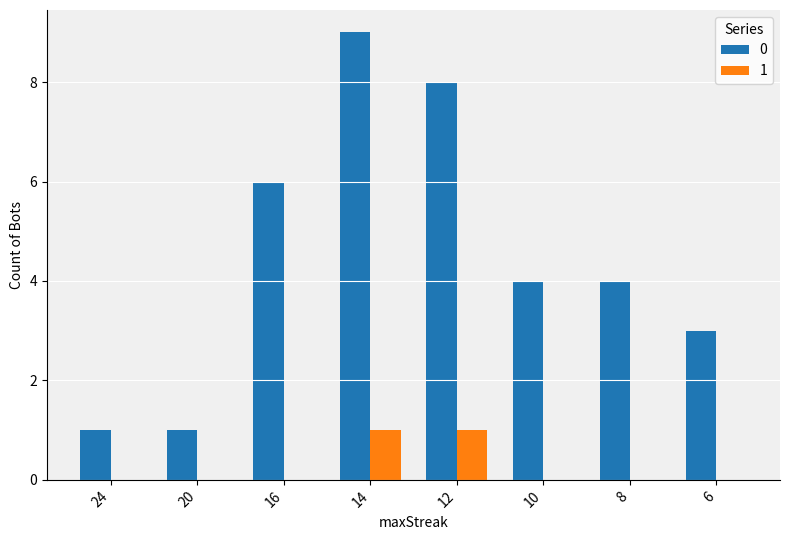

The 0 series shows 2 at 20. True or false?

False